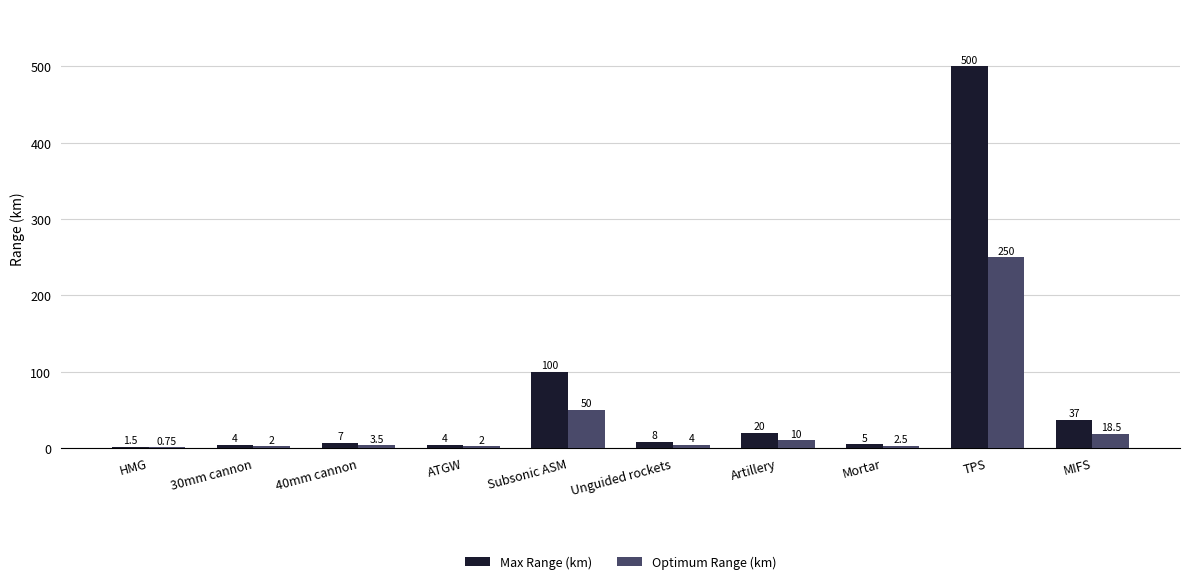

Which series changed the most between ATGW and MIFS?

Max Range (km)